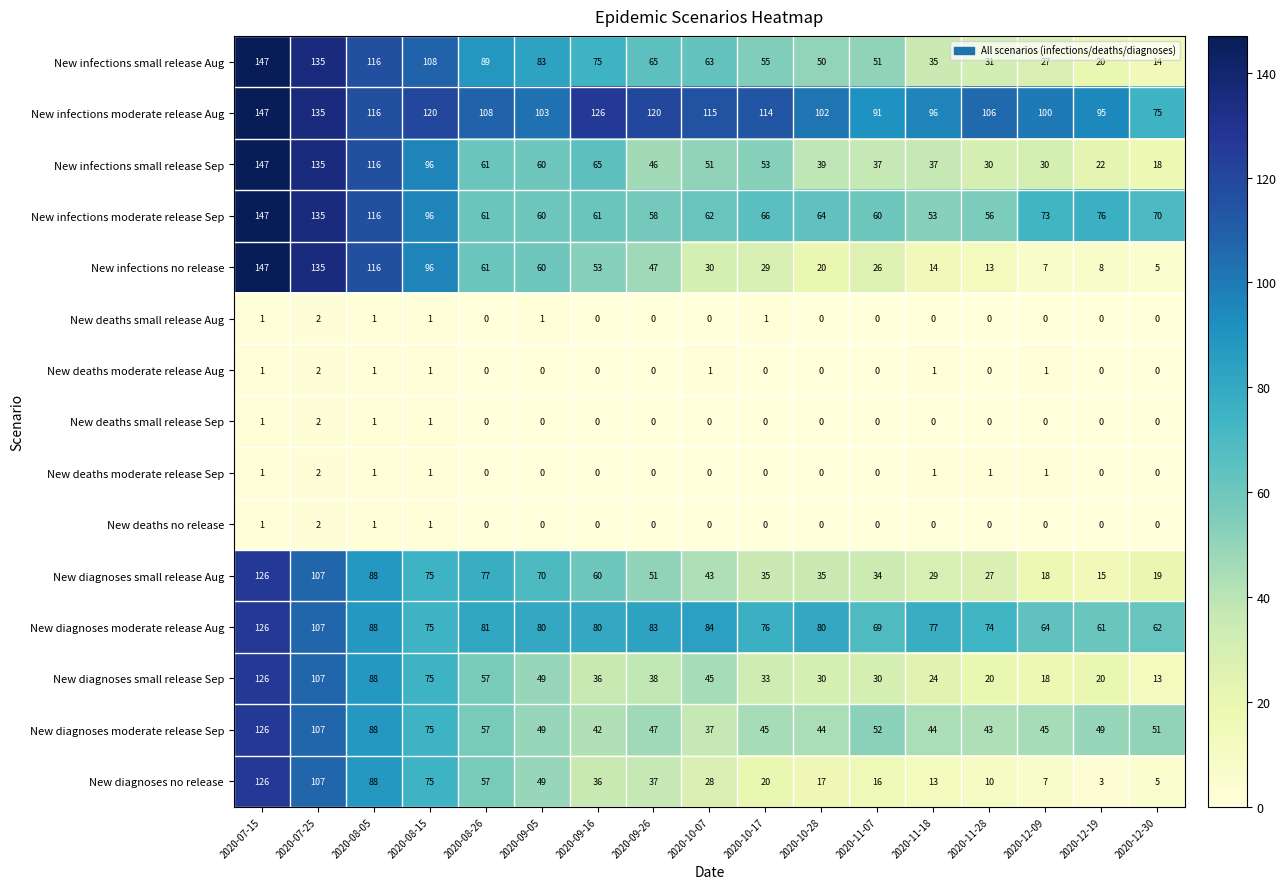

At which label is New diagnoses small release Aug closest to 70?

2020-09-05